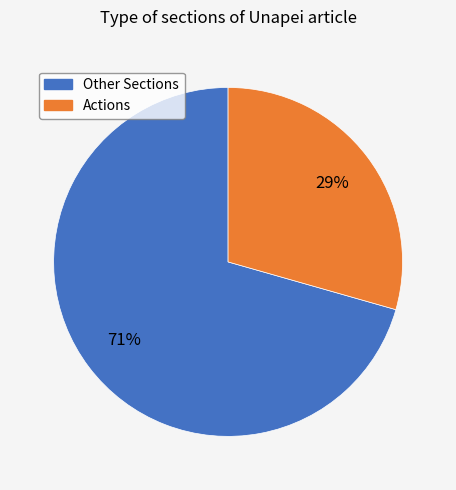

Count the number of slices in the pie.

2